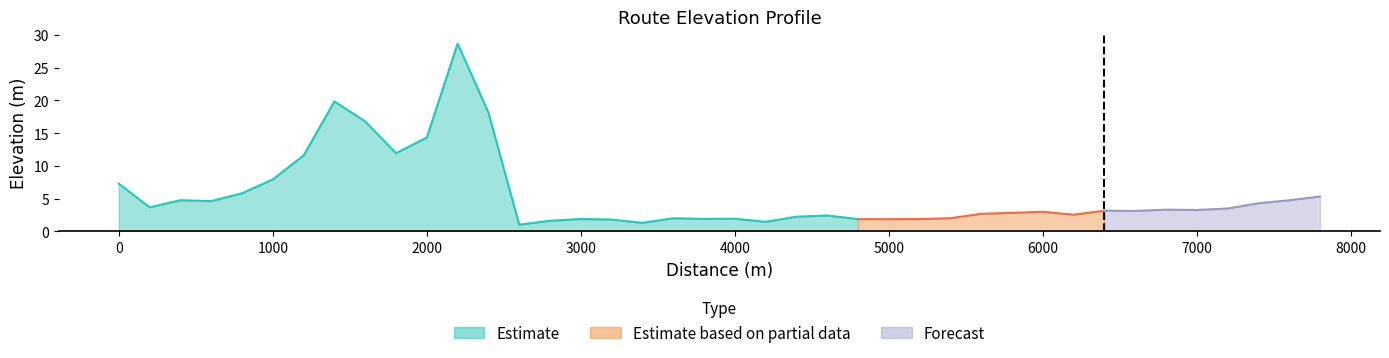

Rank the categories by value from highest to lowest.

11, 7, 12, 8, 10, 9, 6, 5, 0, 4, 39, 2, 38, 3, 37, 1, 36, 34, 35, 32, 33, 30, 29, 28, 31, 23, 22, 27, 18, 20, 19, 15, 26, 24, 25, 16, 14, 21, 17, 13